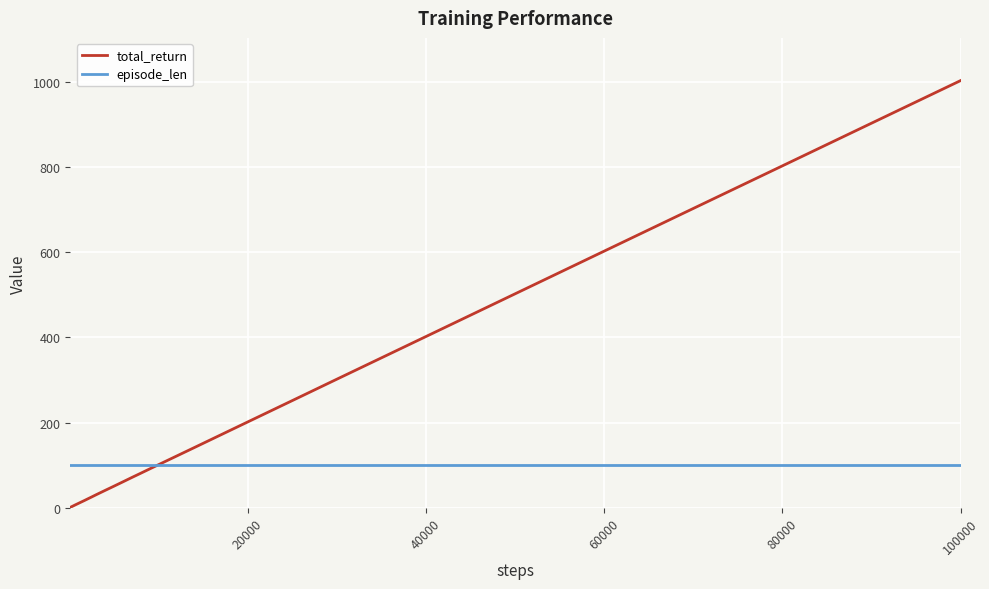

What are all the series names shown in the legend?

total_return, episode_len